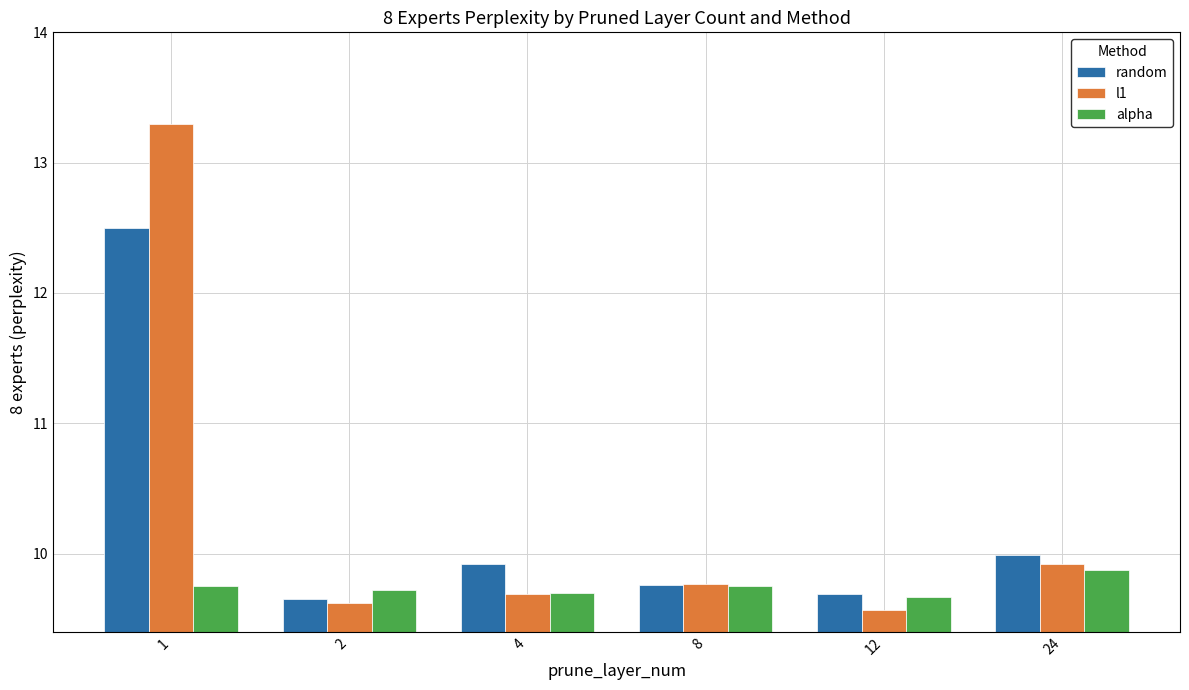

At which category is the sum across all series the highest?

1